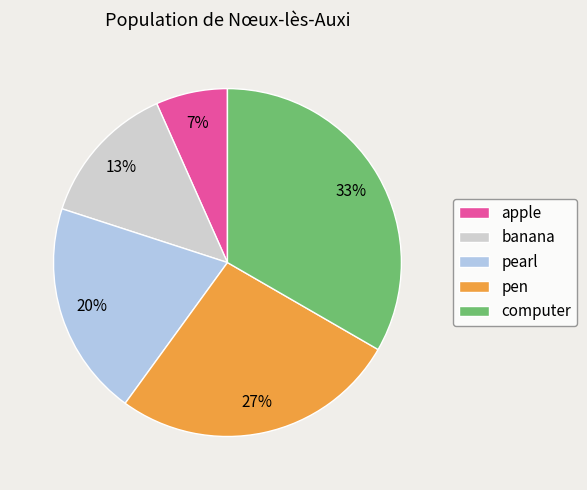

True or false: banana accounts for 13% of the total.

True